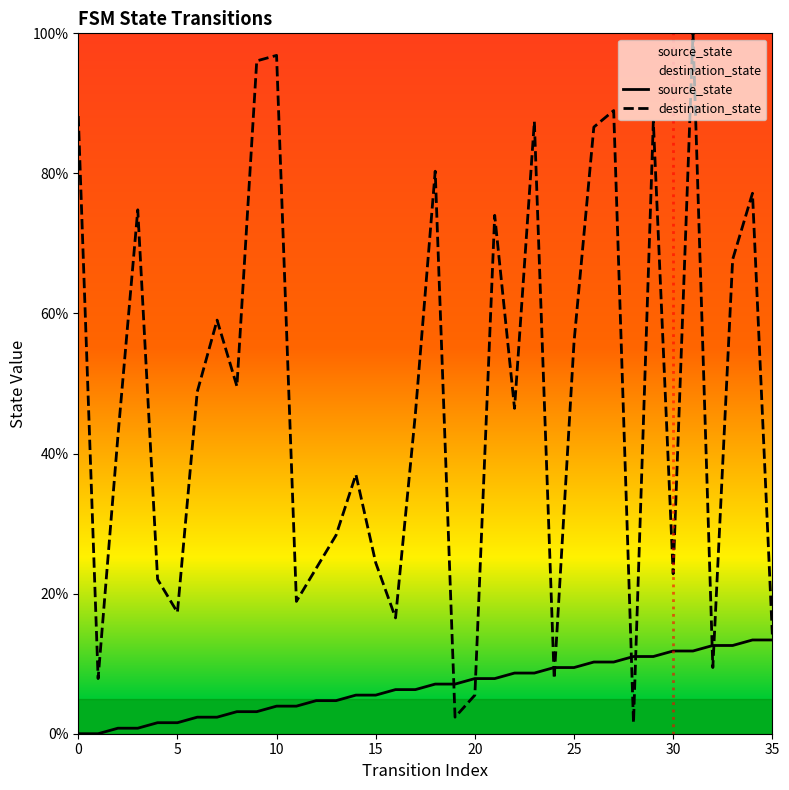

The destination_state series shows 23.6 at 12. True or false?

True